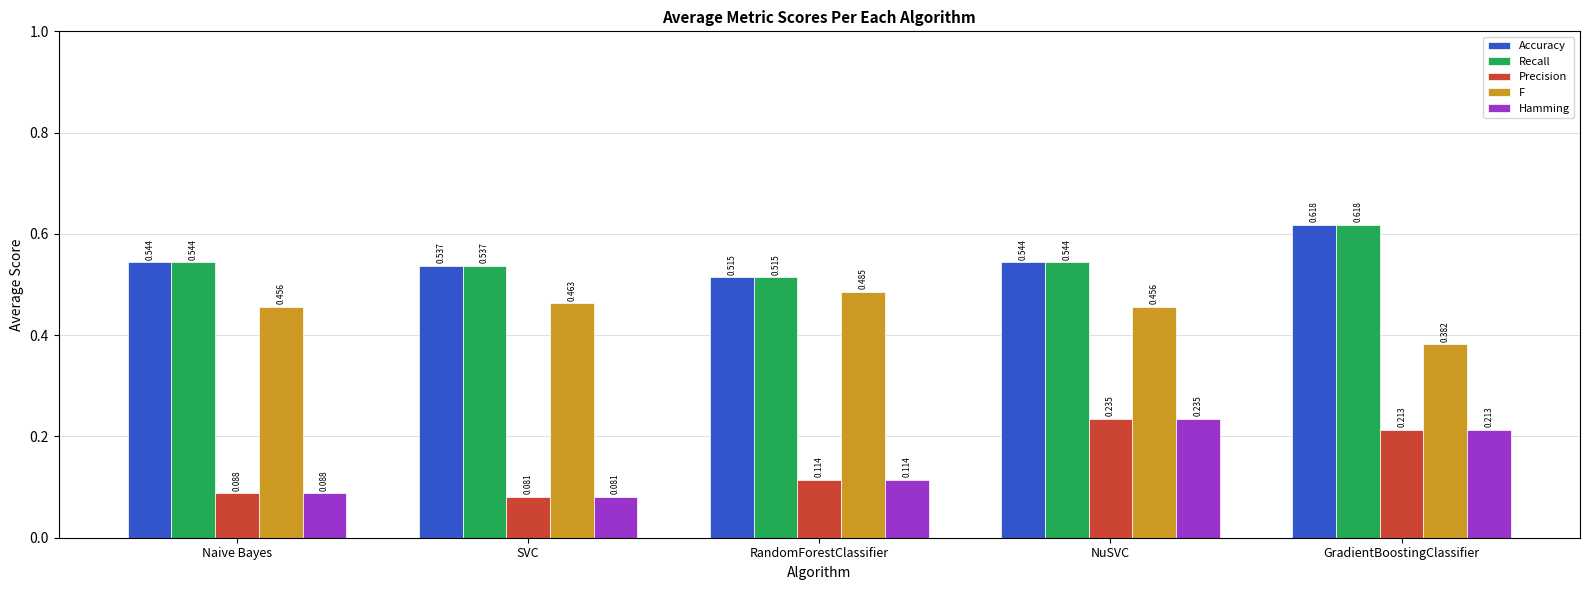

Is the value of Recall at GradientBoostingClassifier greater than the value of Accuracy at SVC?

Yes